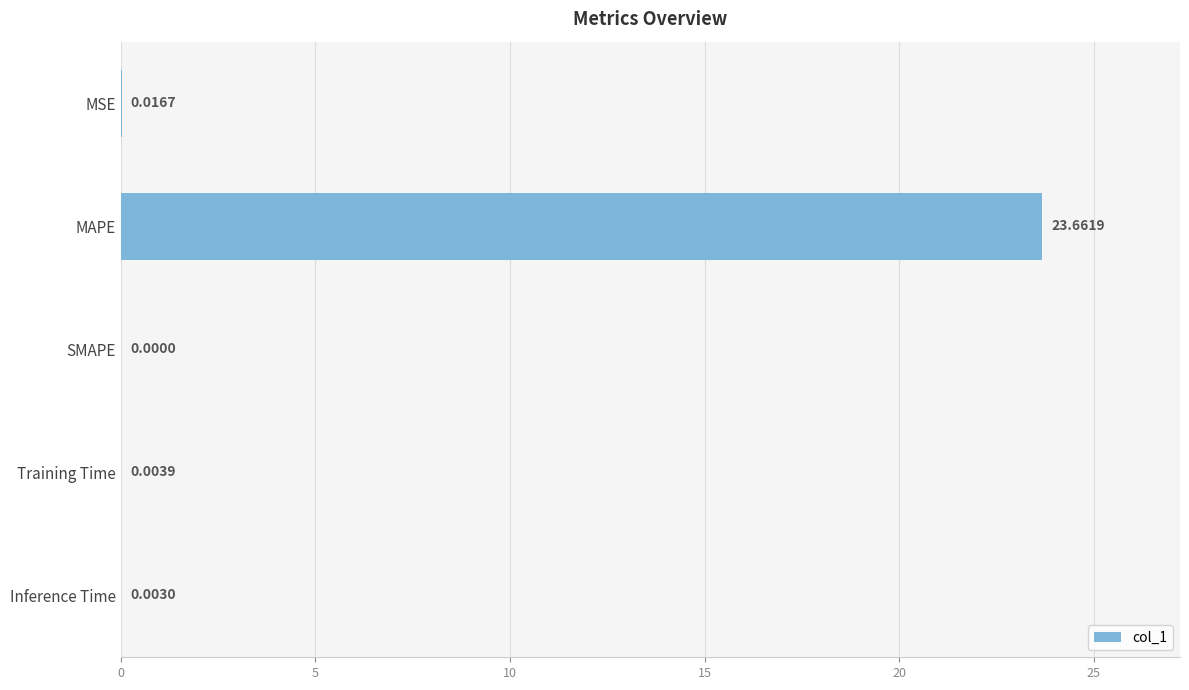

Where is the data nearest to the value 11?

MSE